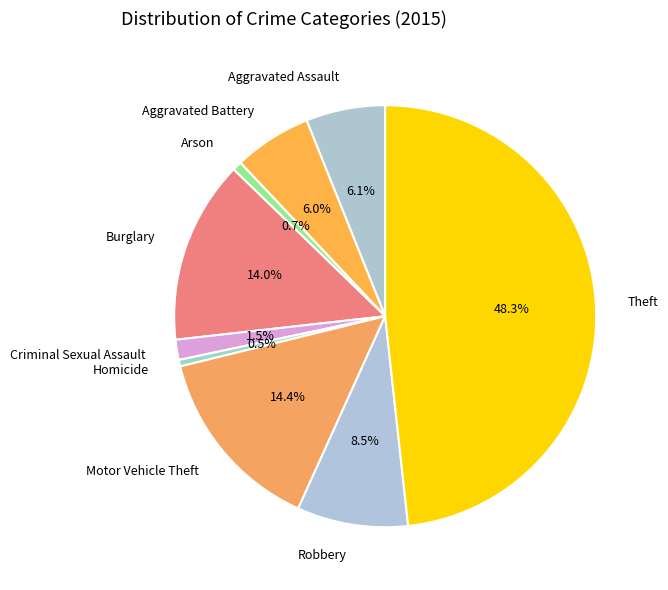

How many slices are in this pie chart?

9